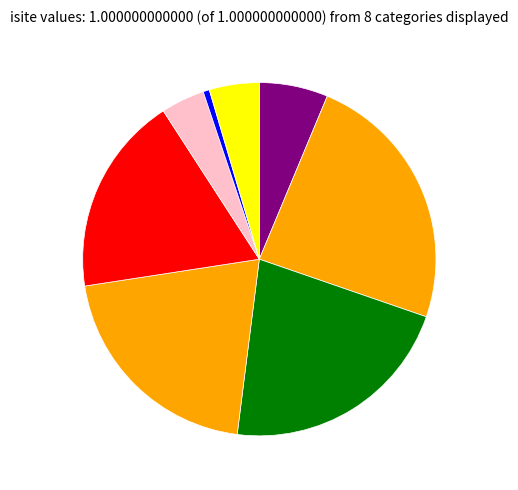

Is there any slice that represents more than half of the pie?

No